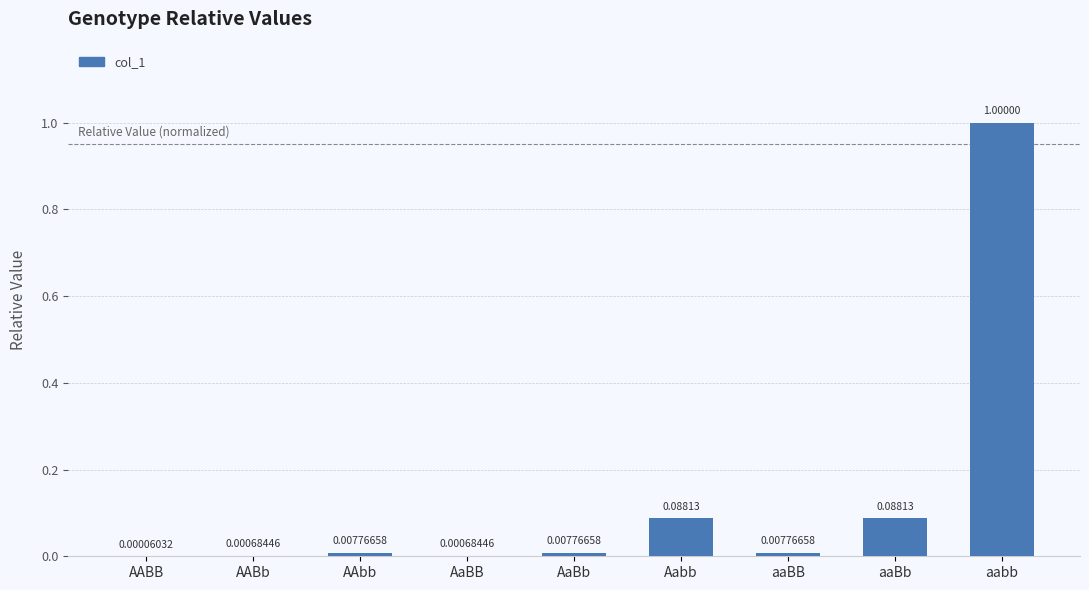

Where is the data nearest to the value 0?

AABB